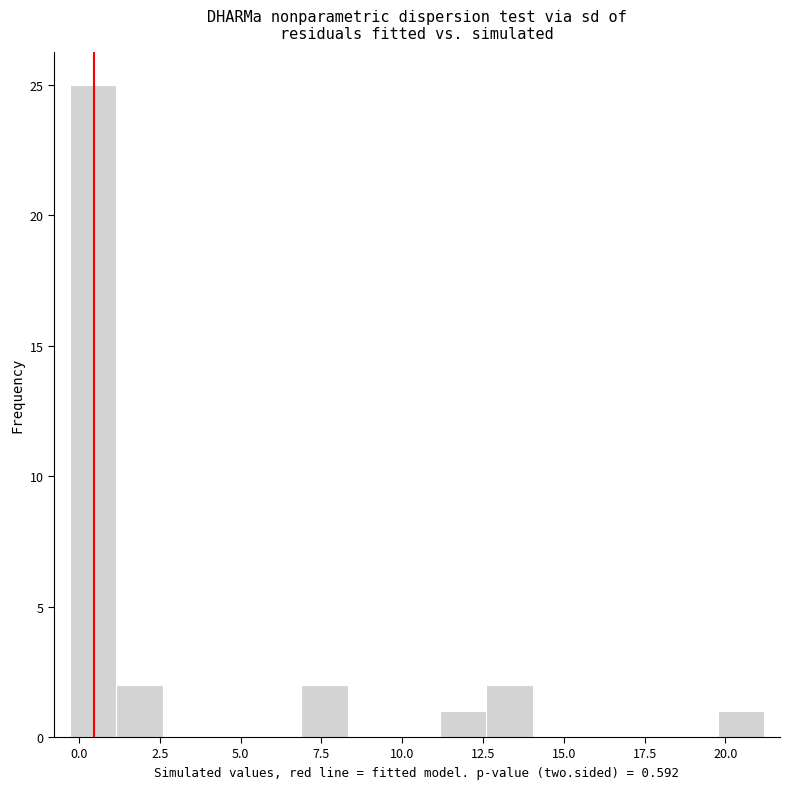

Read against the x-axis, roughly where is the centre of the tallest bar?

0.5